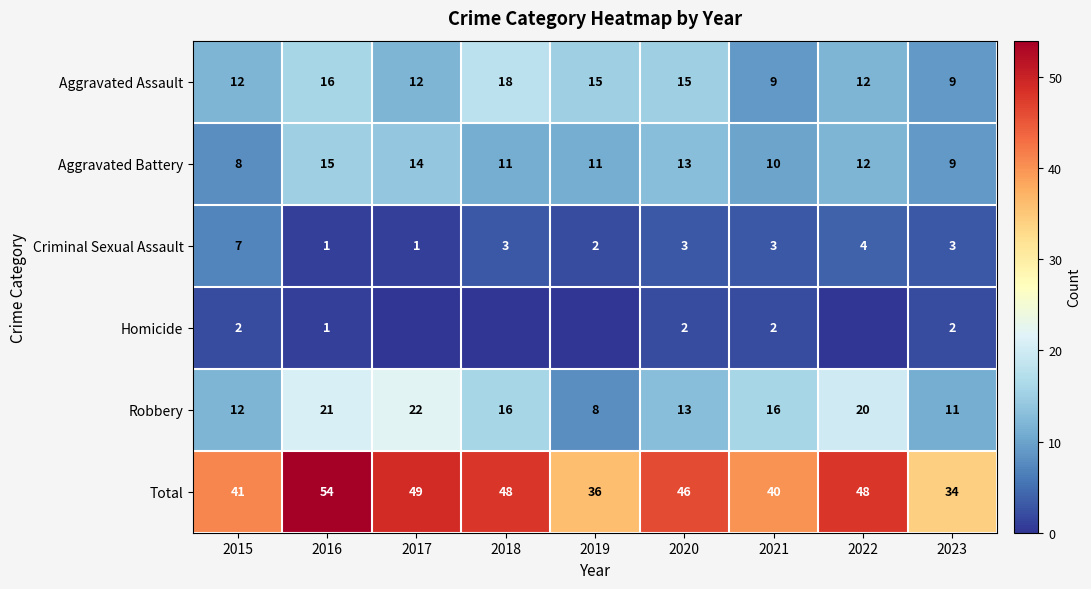

At which label does Criminal Sexual Assault first exceed 3?

2015